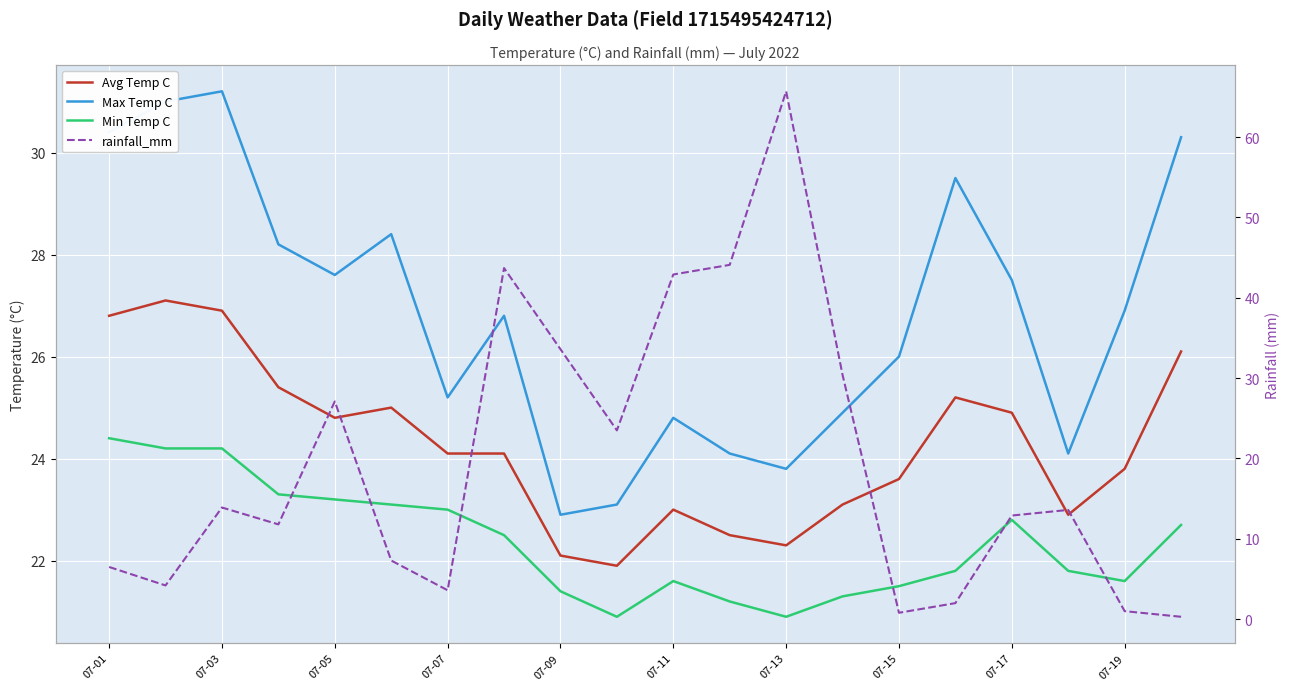

Which series changed the most between 07-05 and 07-17?

rainfall_mm